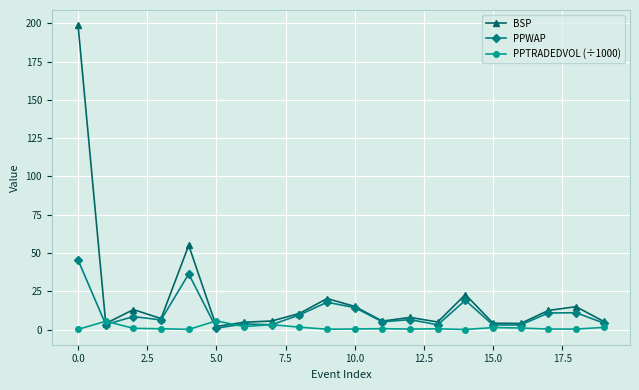

How many data points does each series have?

20